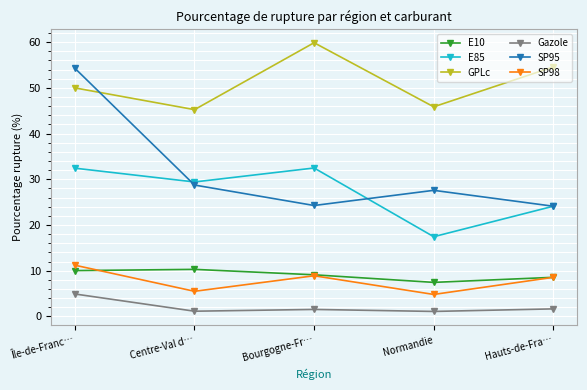

How many lines are shown in the chart?

6